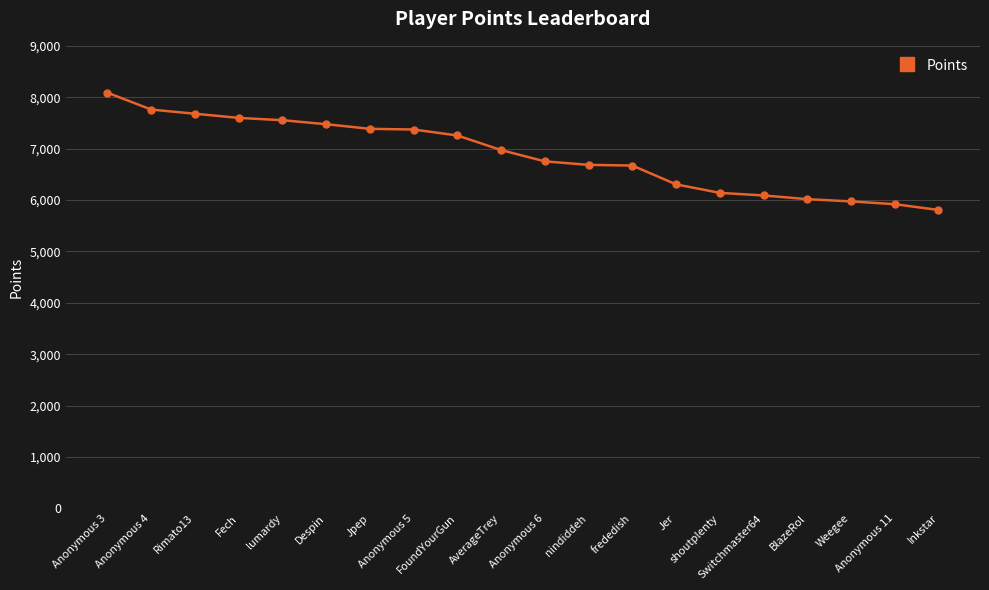

Count the number of data series in this chart.

1